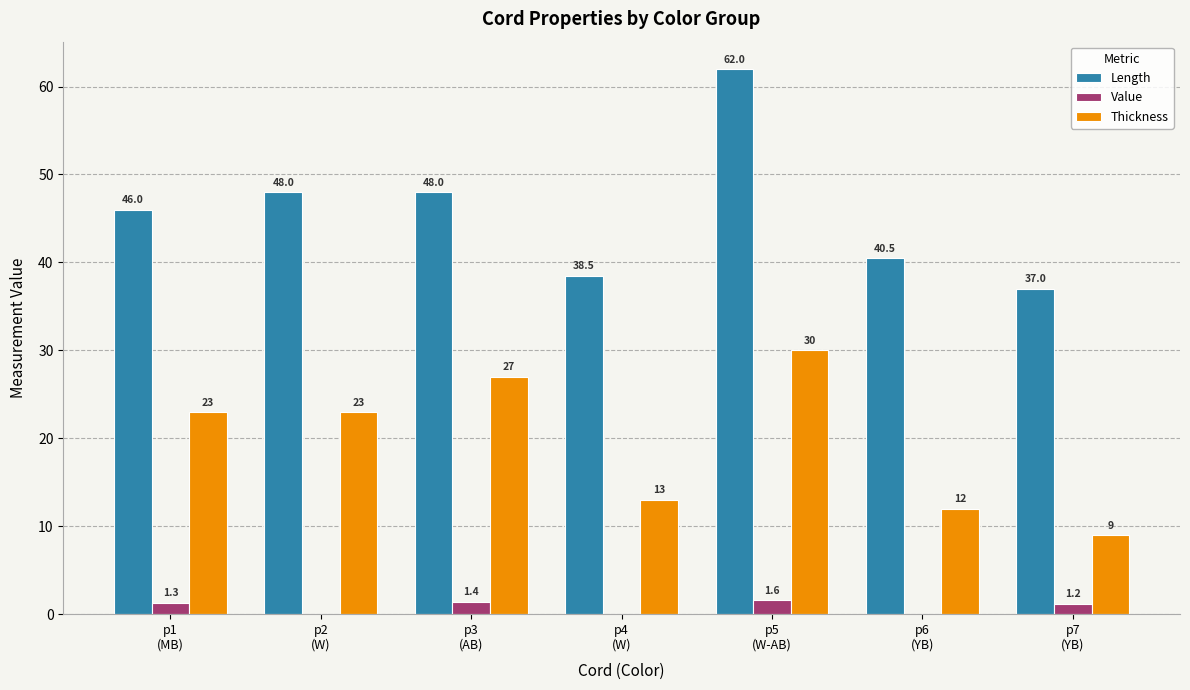

What value does the Thickness series have at p7
(YB)?

9.0